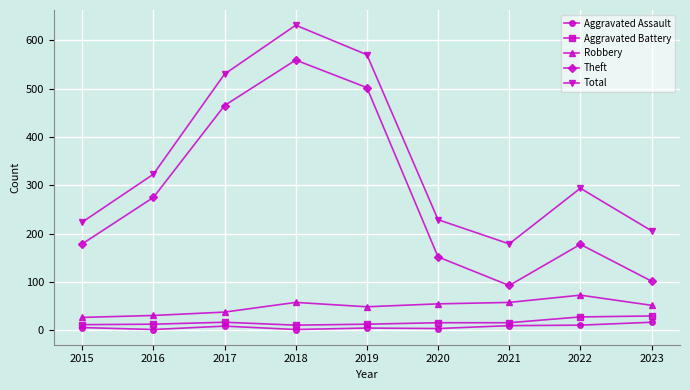

At which category does the chart reach its peak across all series?

2018